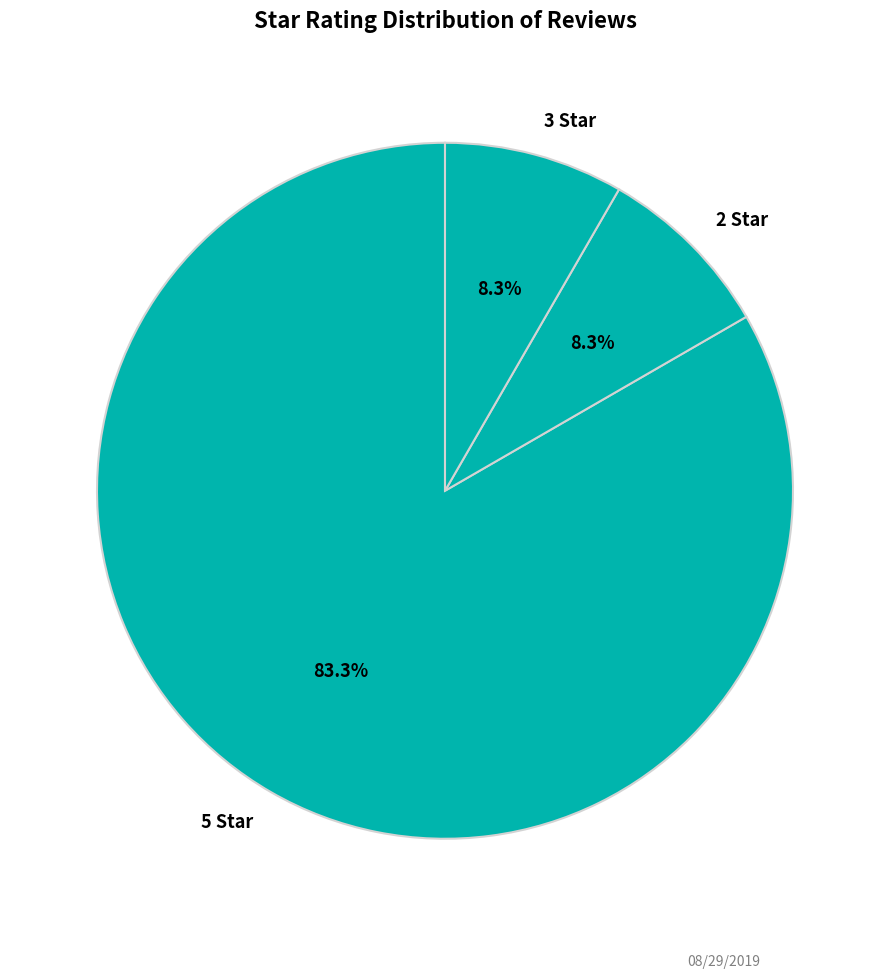

To the nearest percent, what is the average slice percentage?

33%